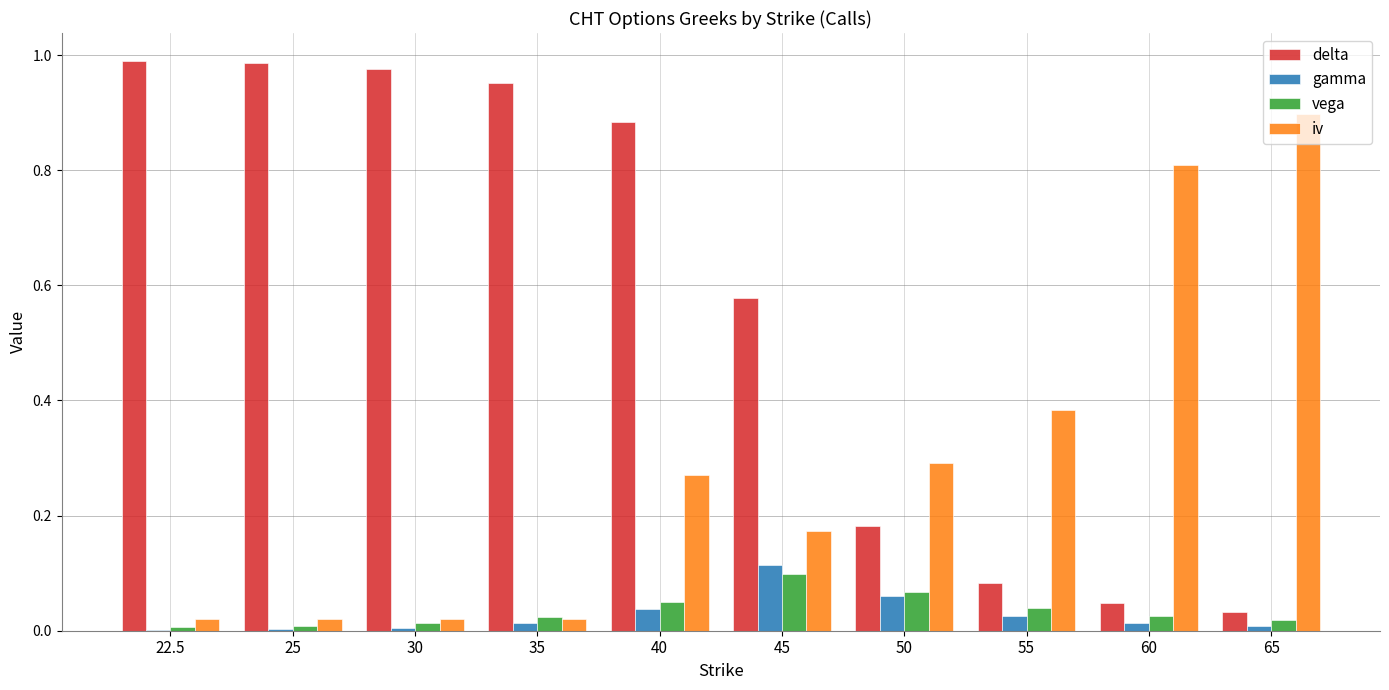

Is it true that iv equals 0.1 at 50?

False